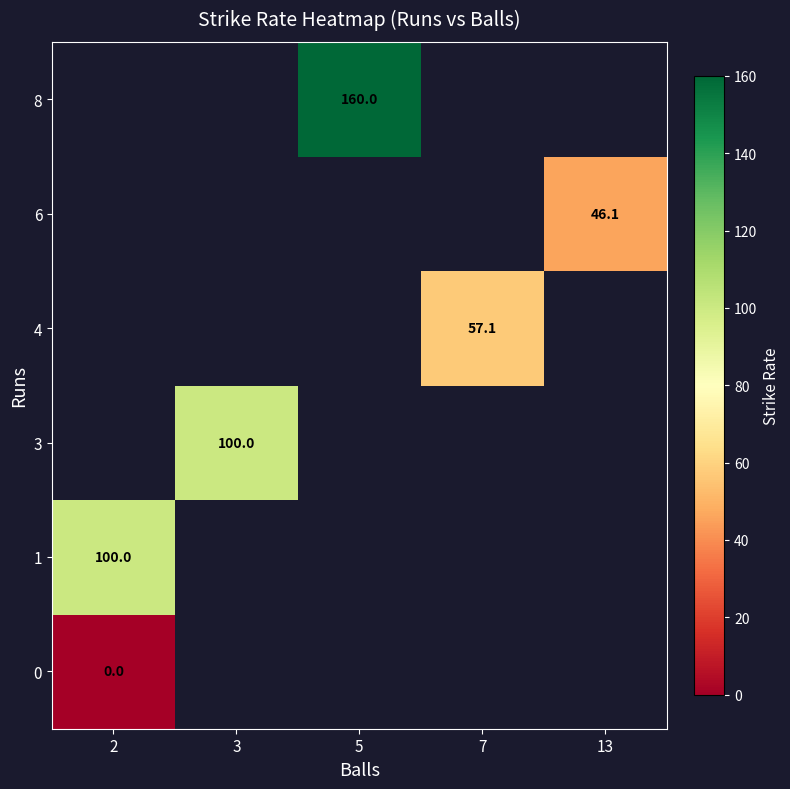

At how many categories does at least one series exceed 120?

1